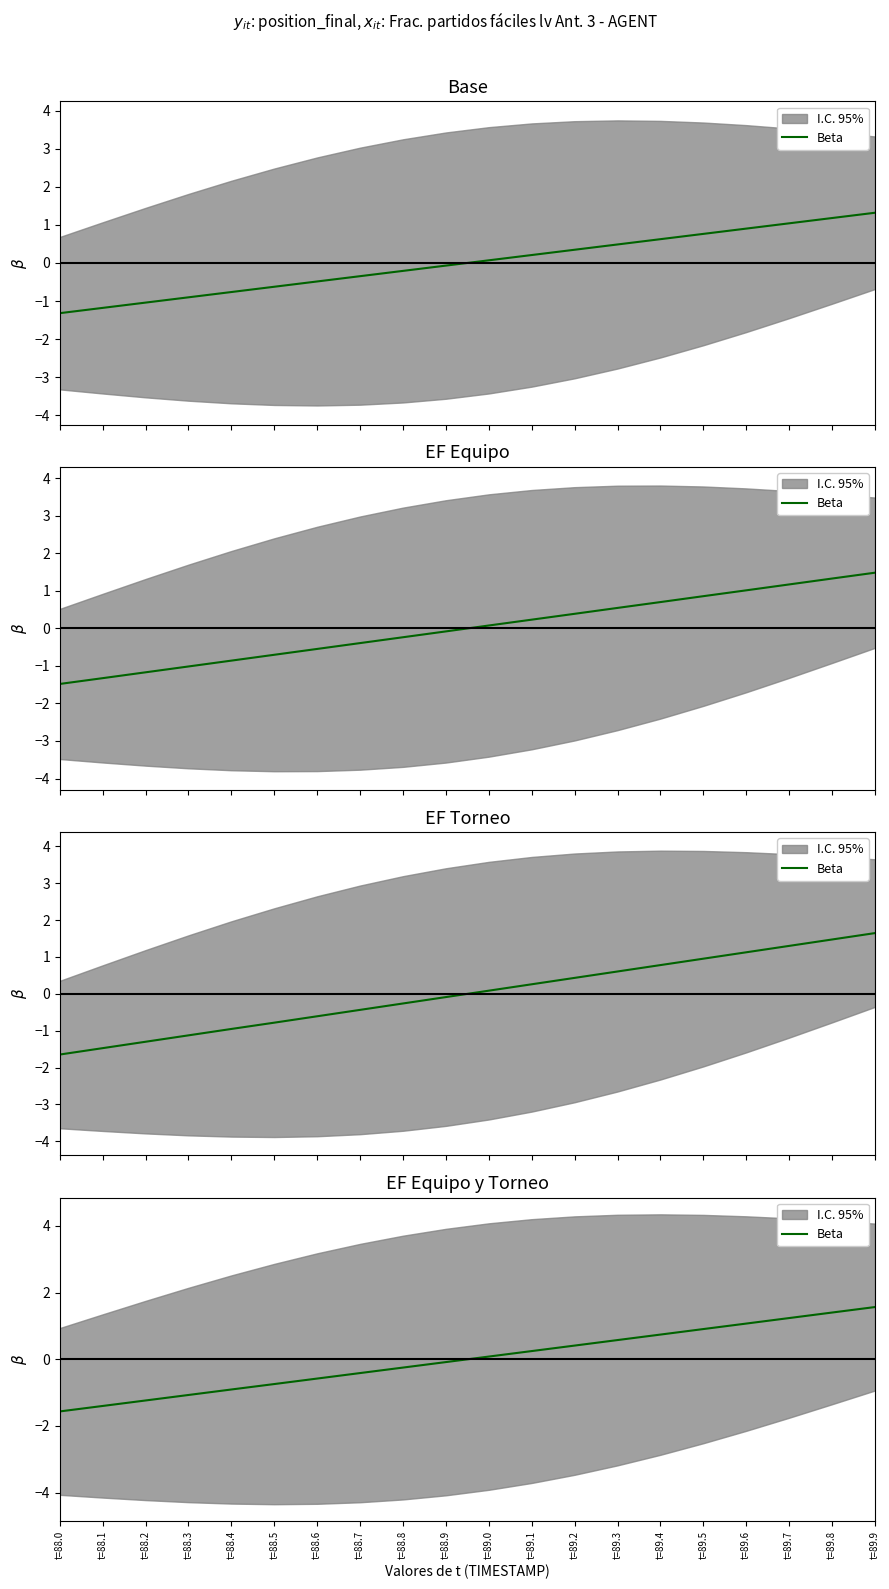

How many negative values are there?

10